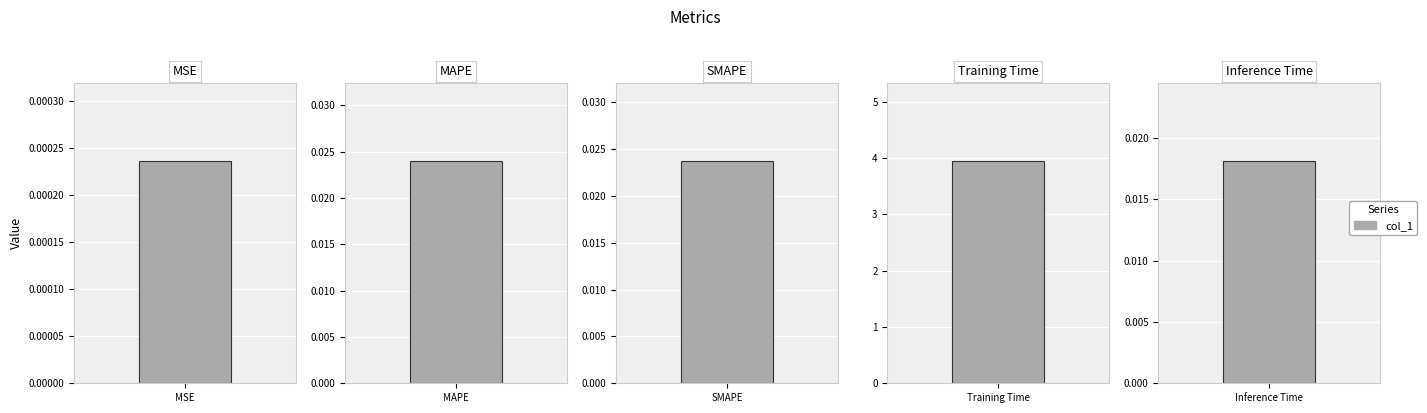

What is the difference between the maximum and second lowest values?

3.9